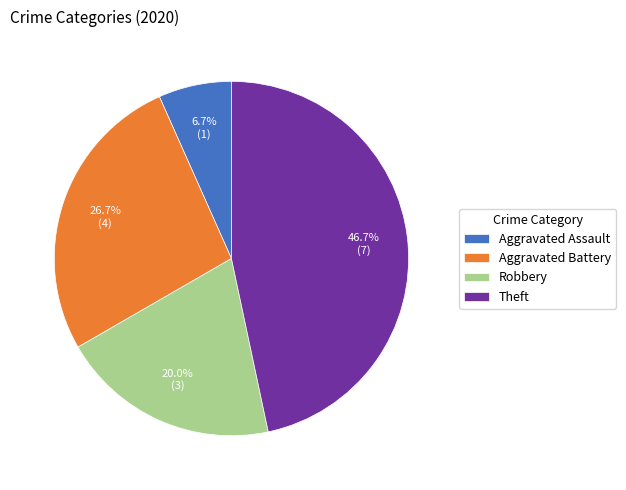

True or false: Aggravated Battery accounts for 41% of the total.

False